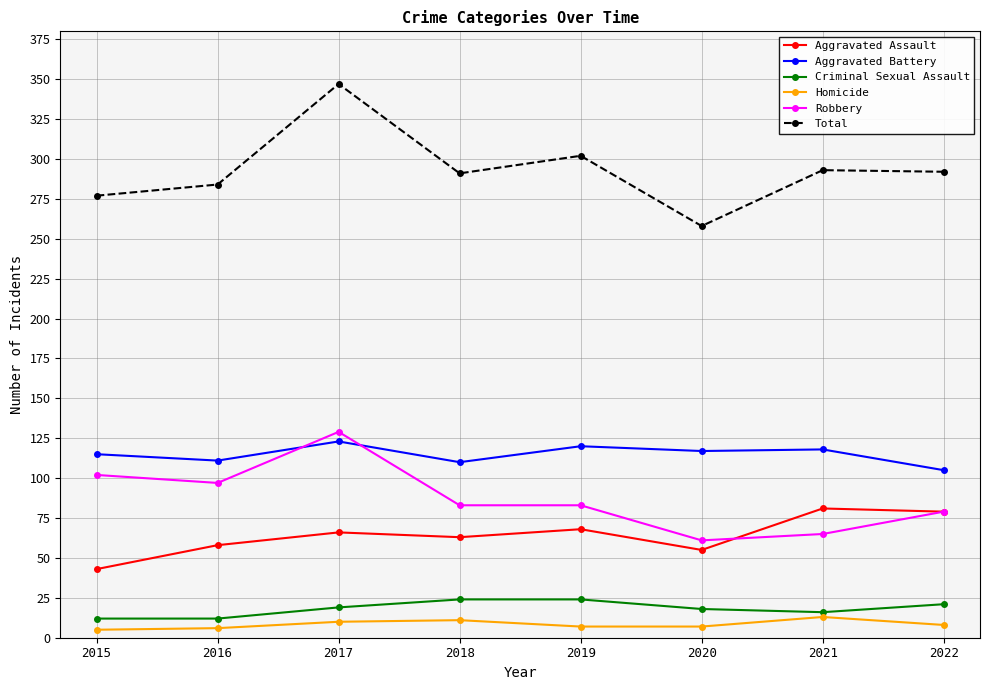

Which category has the highest value across all series?

2017